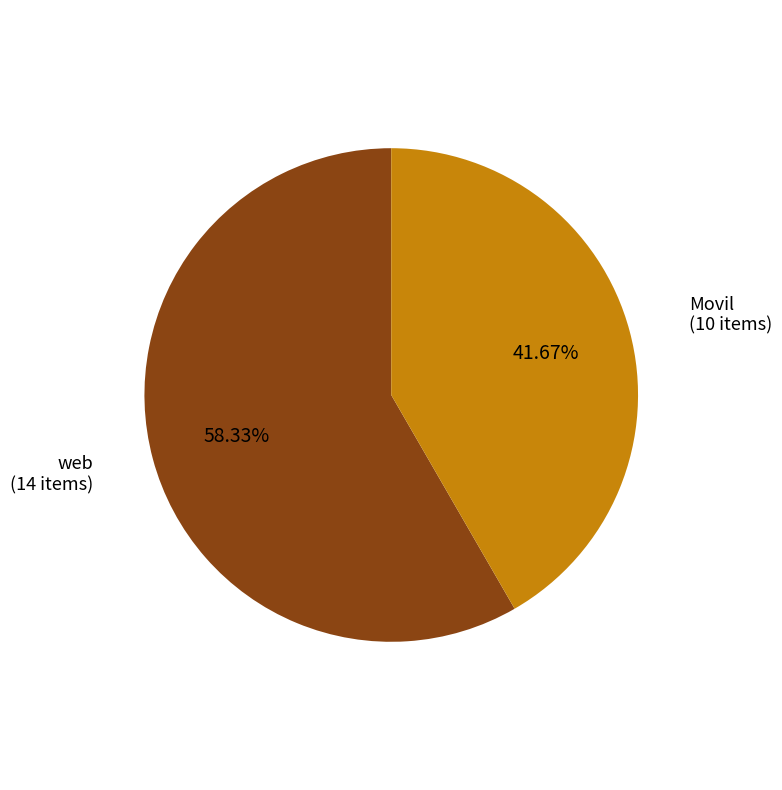

Does any single category account for the majority?

Yes